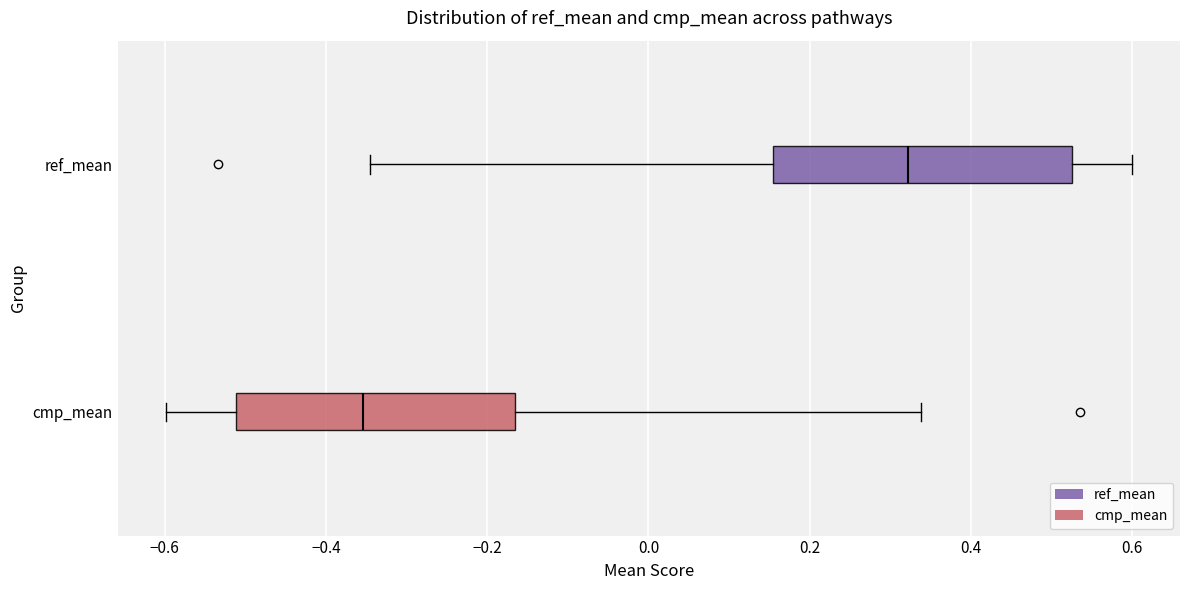

Which box has the furthest to the left median line?

cmp_mean